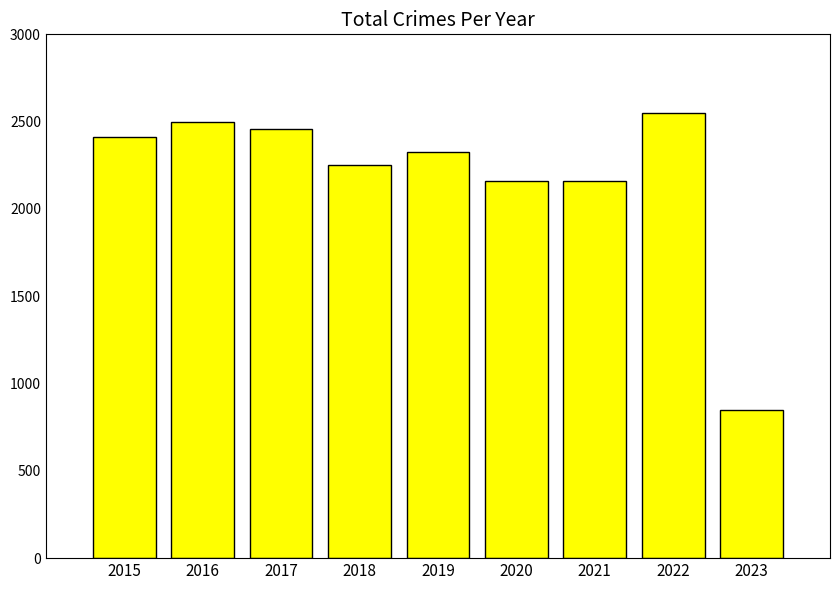

What is the ratio of the value at 2021 to the value at 2018?

1.0